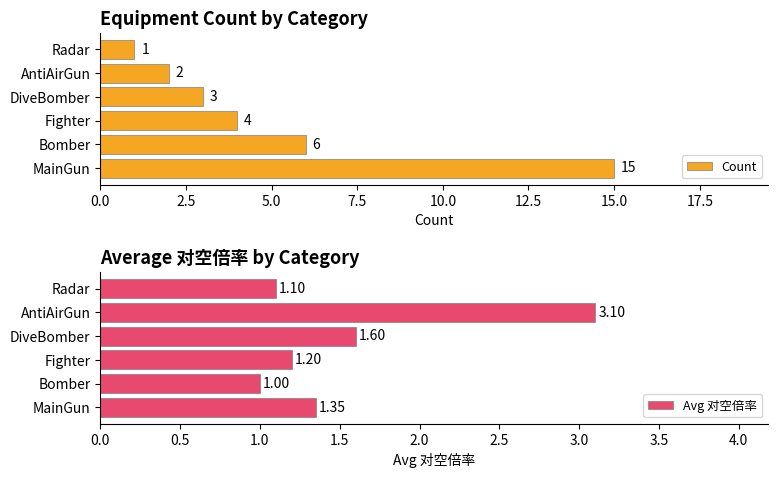

Which series has the widest spread of values?

Count